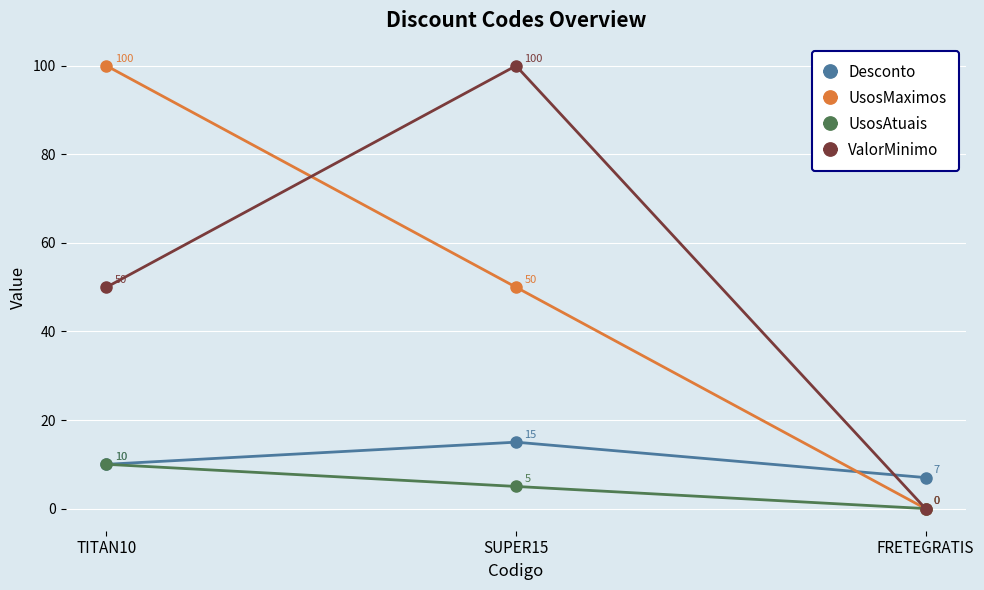

True or false: UsosAtuais has a value of 10 at TITAN10.

True